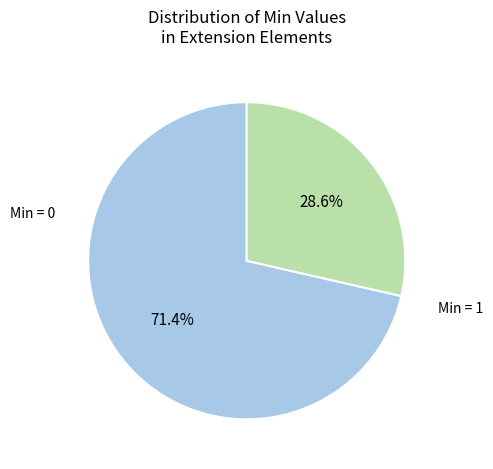

Does any single category account for the majority?

Yes